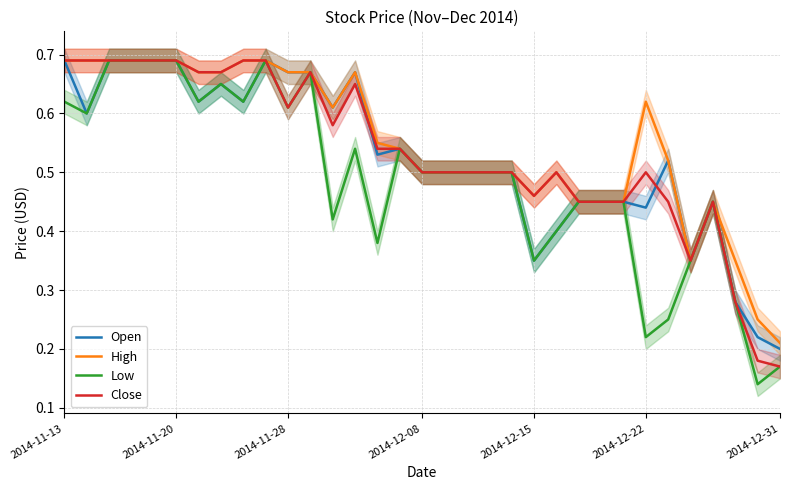

True or false: High has a value of 0.7 at 2014-12-15.

False